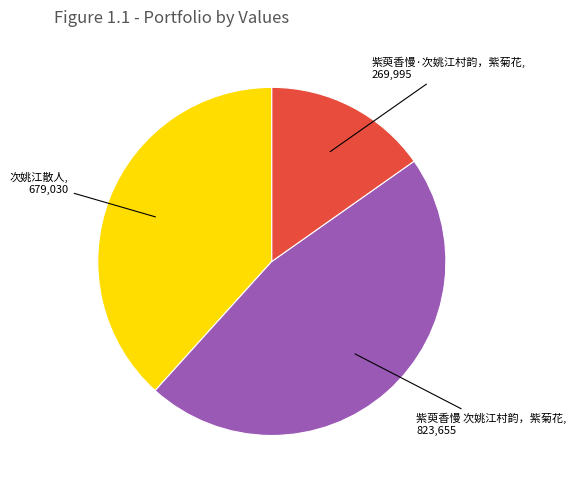

Is there a majority slice in this chart?

No